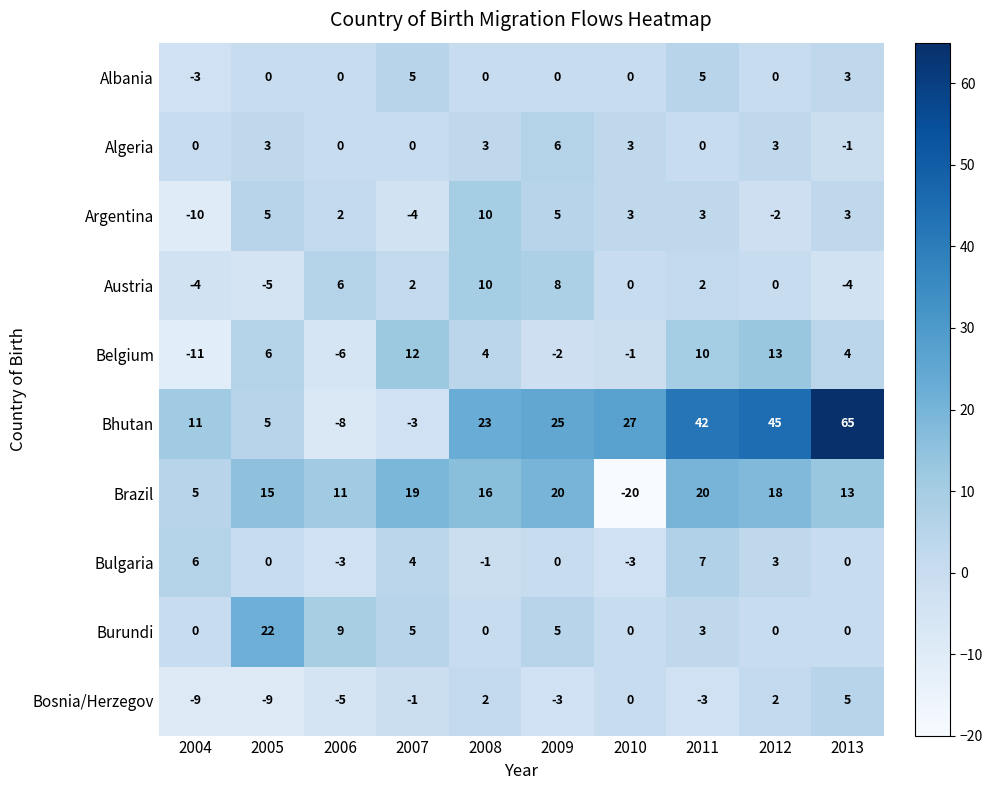

What is the maximum value shown in the chart?

65